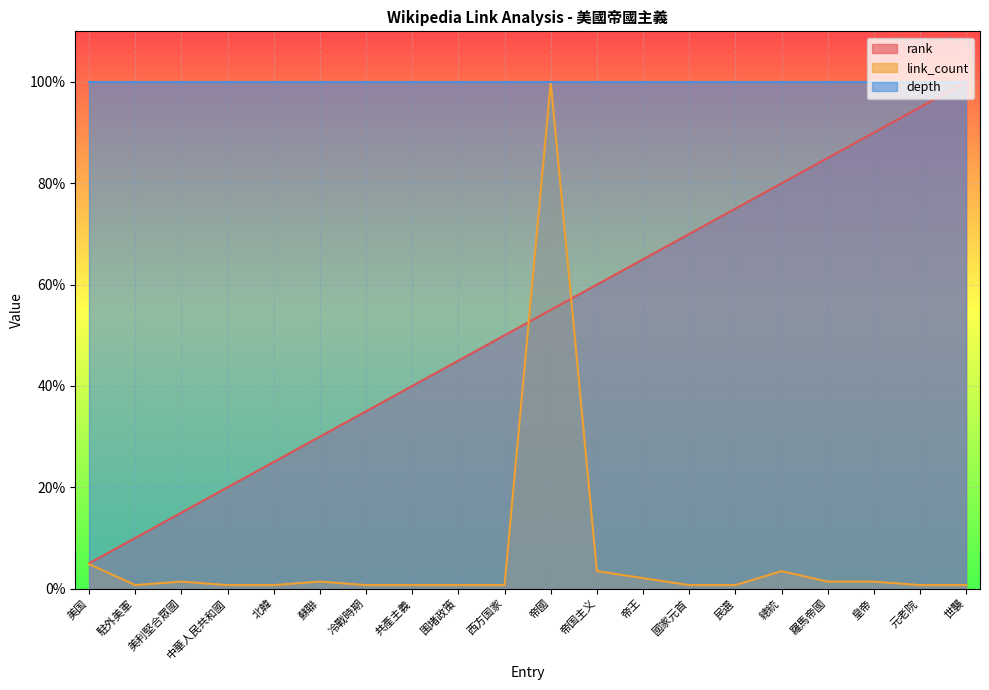

At which category is the sum across all series the highest?

帝國